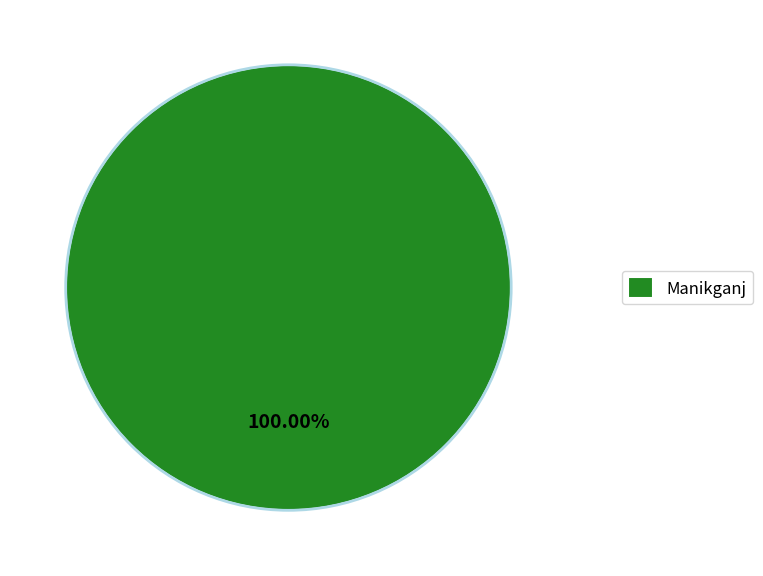

Rank the categories by value from lowest to highest.

Manikganj